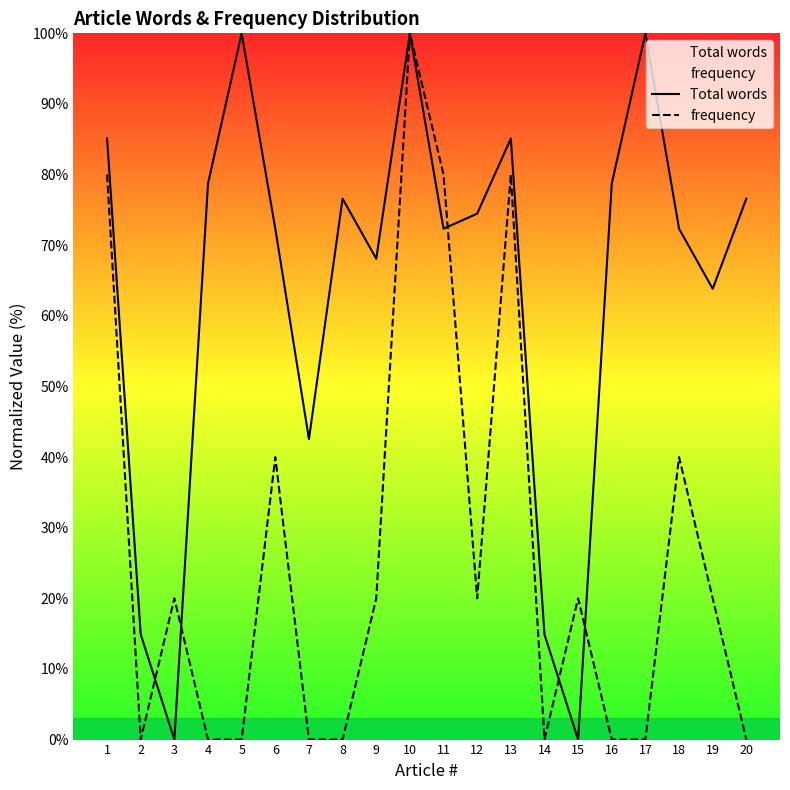

Reading left to right, what are all the values shown in this chart?

Total words: 1=85.1	2=14.9	3=0.0	4=78.7	5=100.0	6=72.3	7=42.6	8=76.6	9=68.1	10=100.0	11=72.3	12=74.5	13=85.1	14=14.9	15=0.0	16=78.7	17=100.0	18=72.3	19=63.8	20=76.6
frequency: 1=80.0	2=0.0	3=20.0	4=0.0	5=0.0	6=40.0	7=0.0	8=0.0	9=20.0	10=100.0	11=80.0	12=20.0	13=80.0	14=0.0	15=20.0	16=0.0	17=0.0	18=40.0	19=20.0	20=0.0